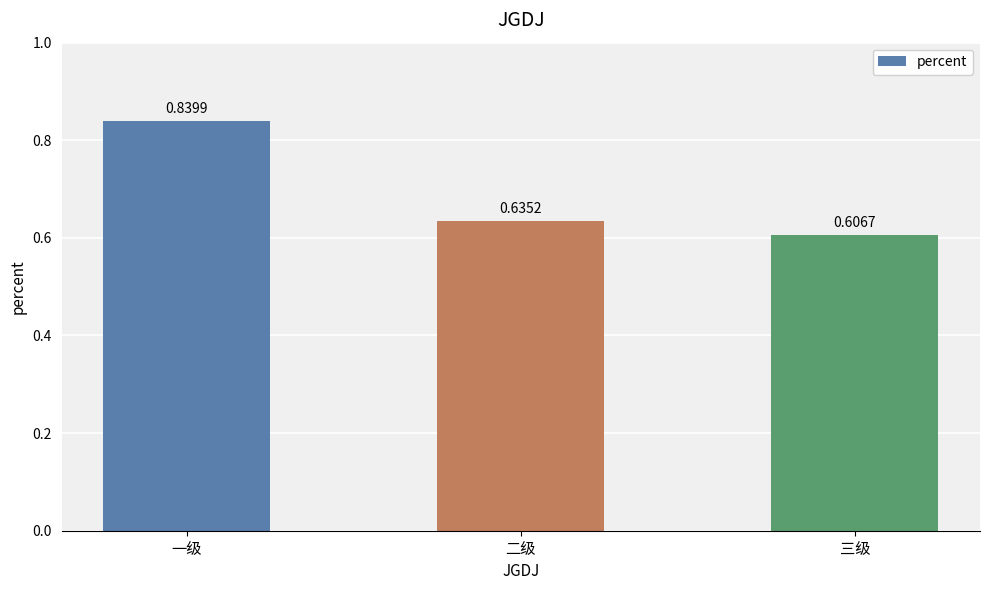

Between 三级 and 二级, which is larger?

二级